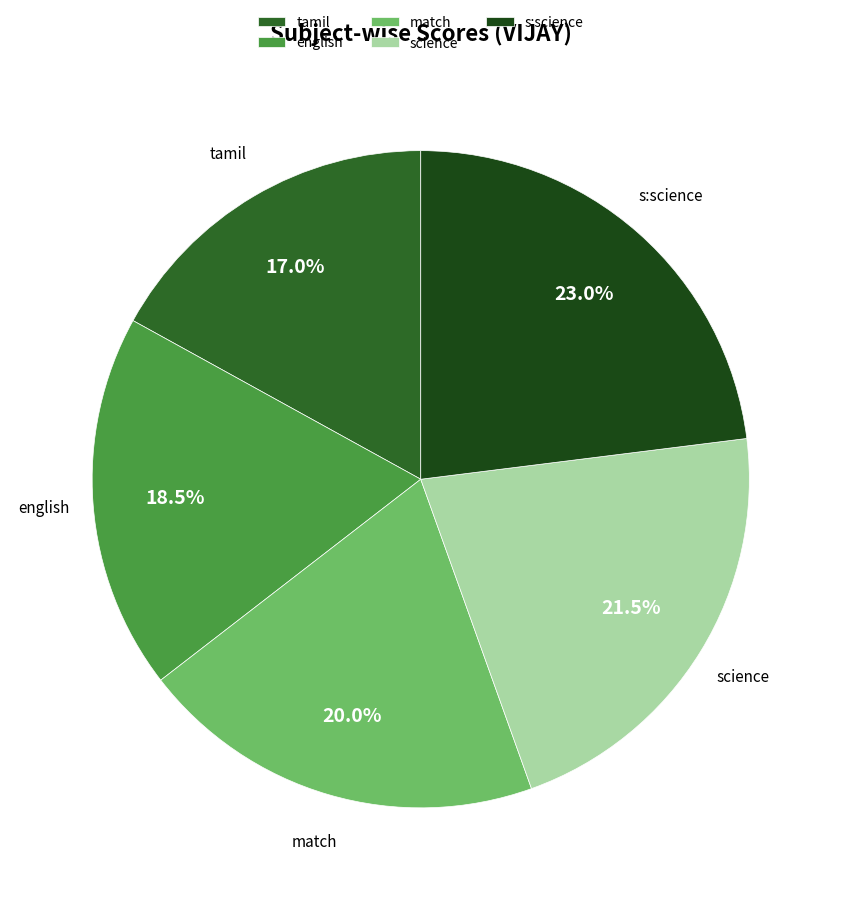

Which slice is the largest?

s:science